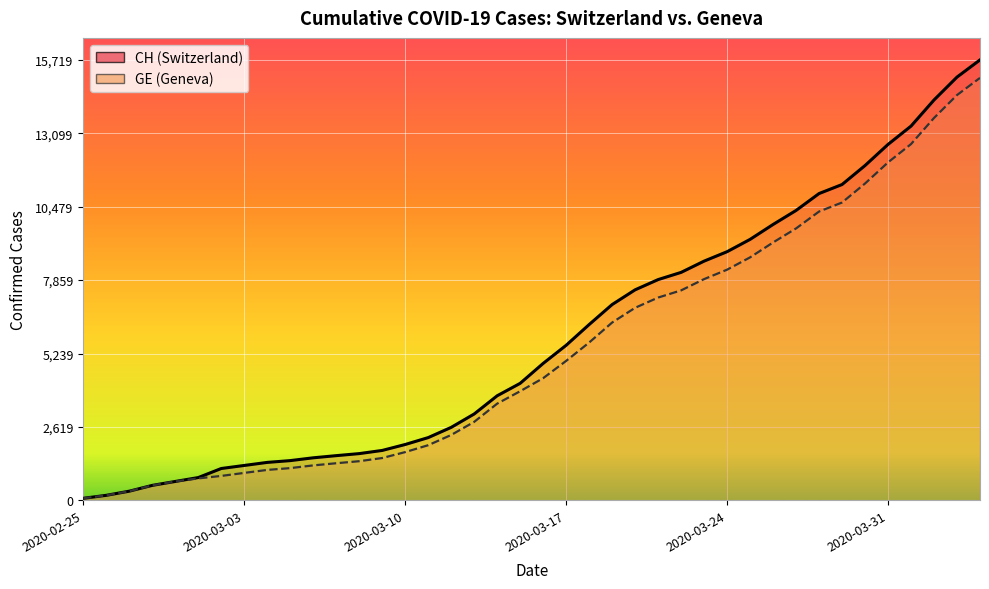

The value of GE at 22 is 5631. True or false?

True